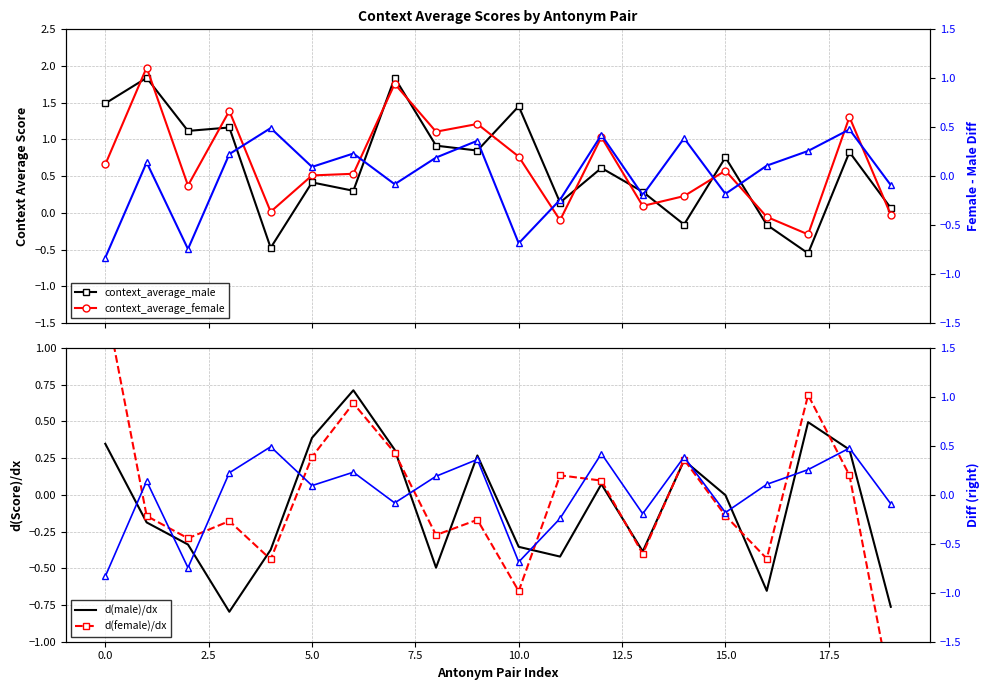

What is the total value across all series at 13?

-0.8